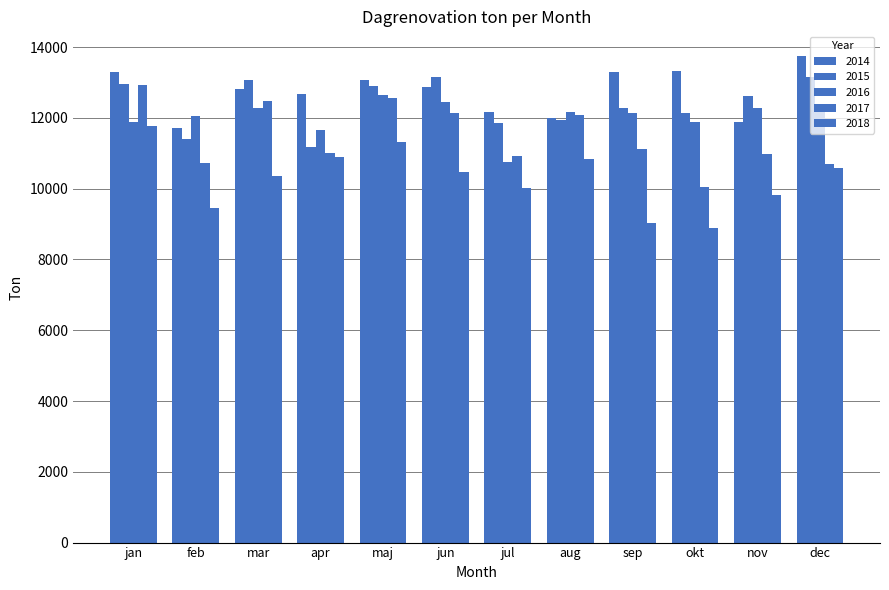

Between jan and jul, which series saw the biggest shift?

2017